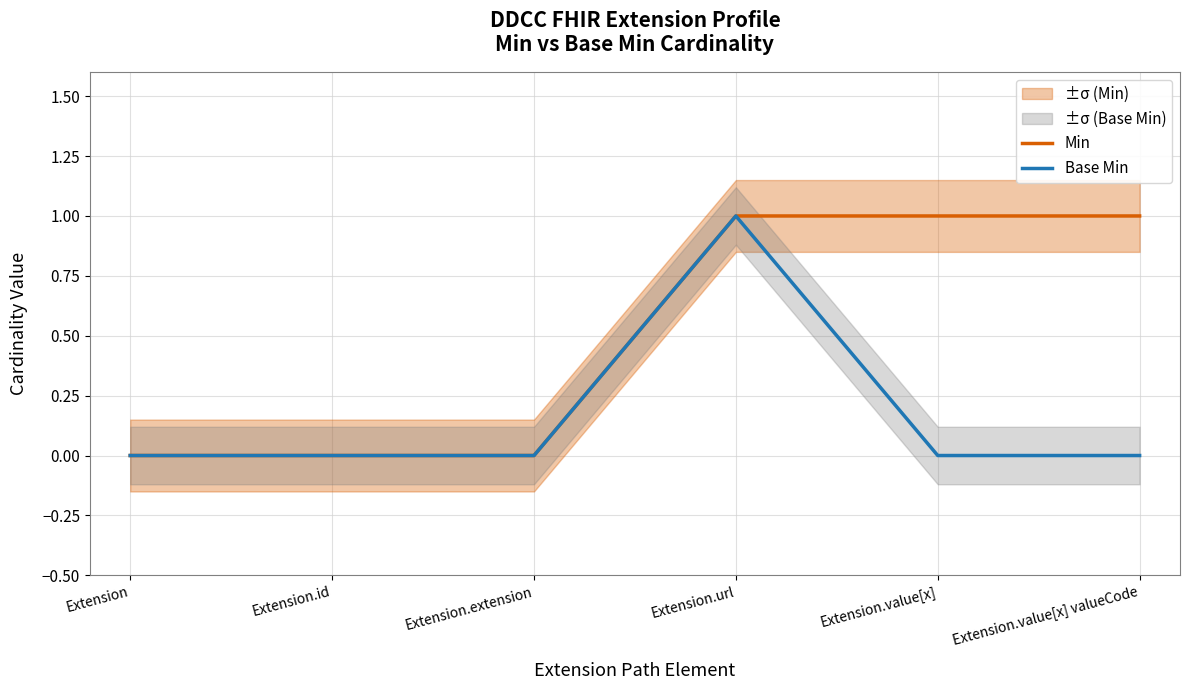

What position from the left is Extension?

1